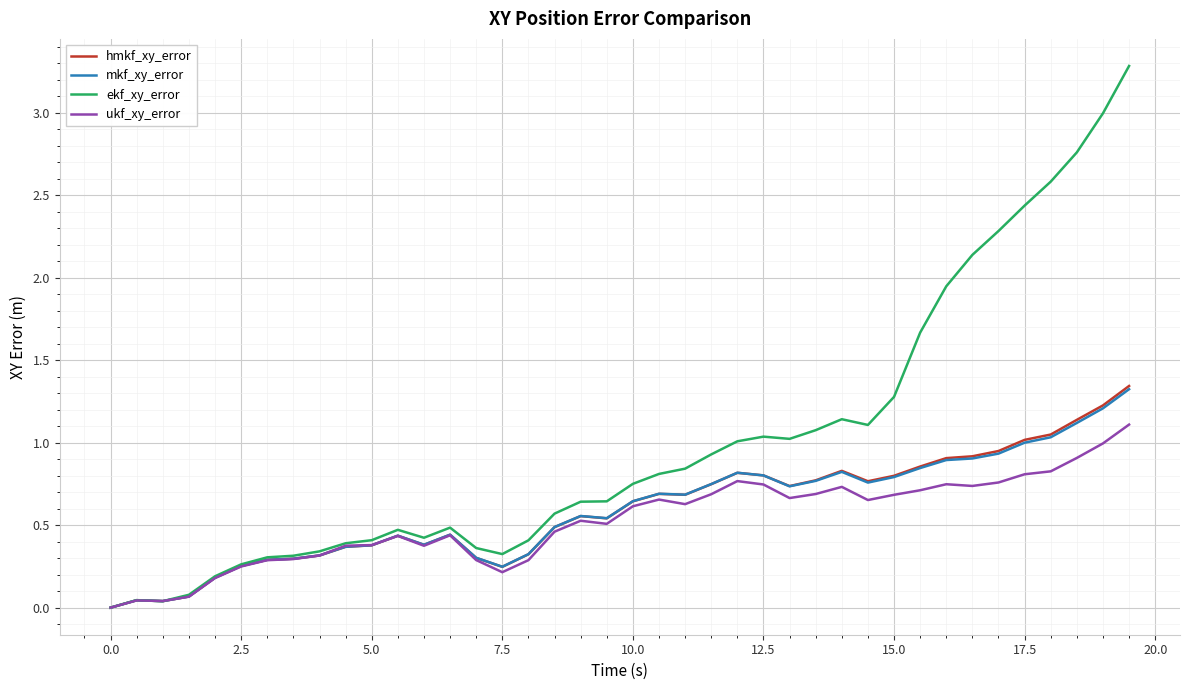

Which series has the largest total across all categories?

ekf_xy_error